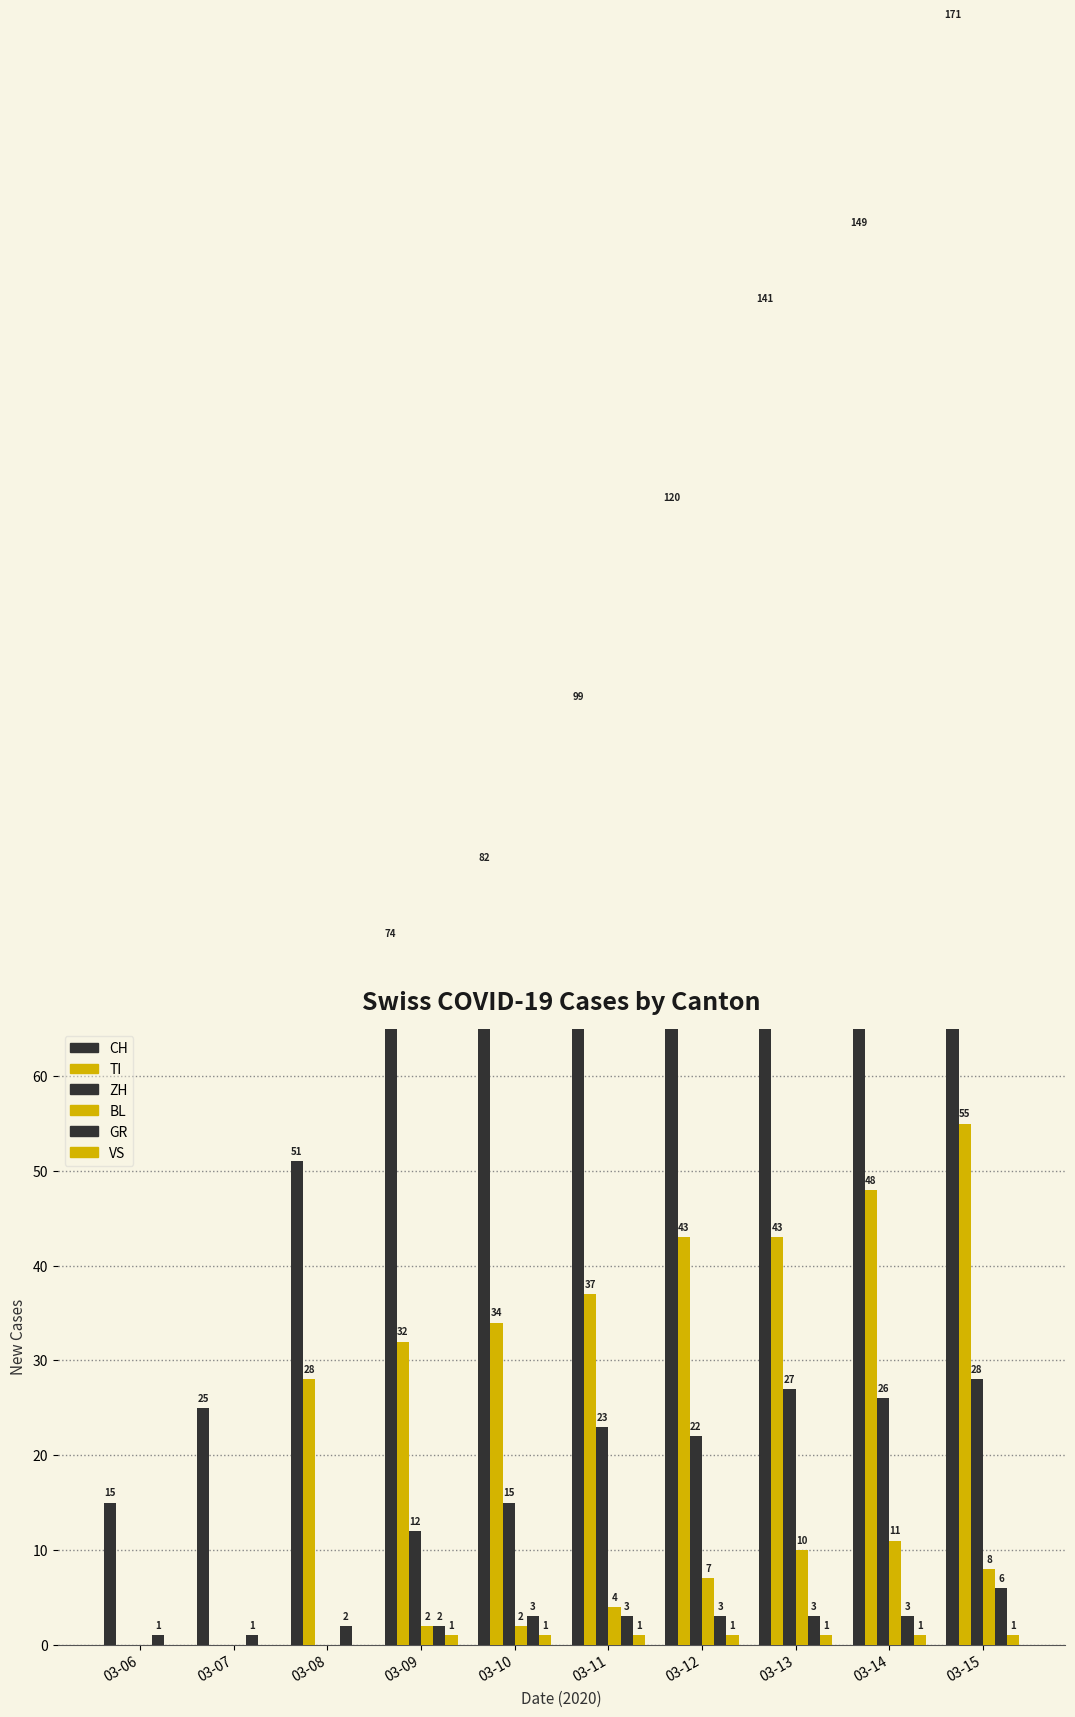

Count the GR values in the range 2 to 3.

7